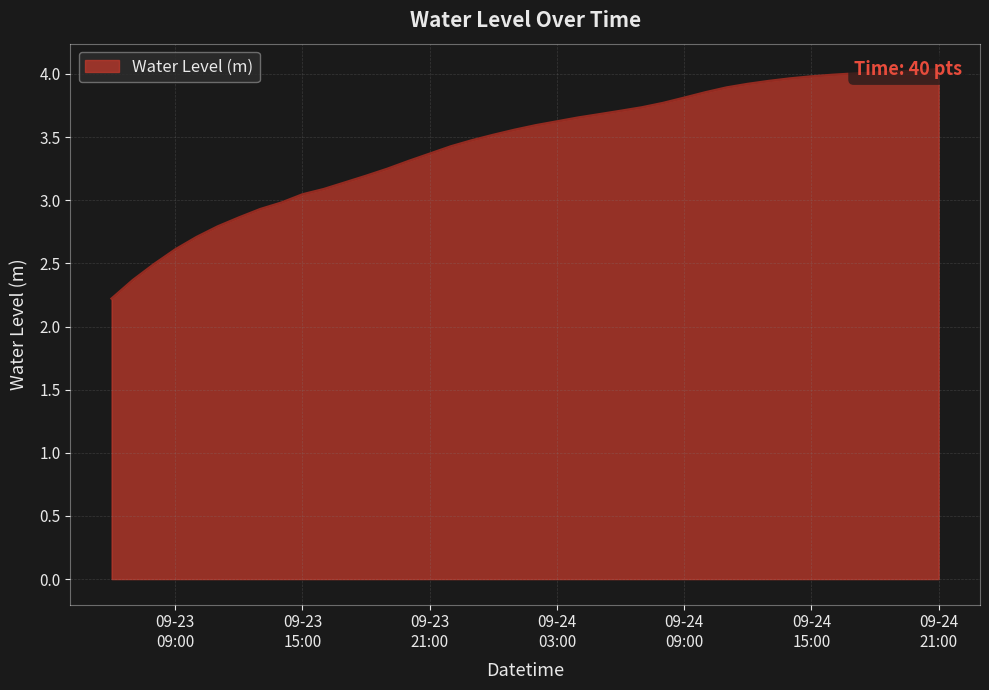

Which has a higher value, 2023-09-23 07:00:00 or 2023-09-24 17:00:00?

2023-09-24 17:00:00